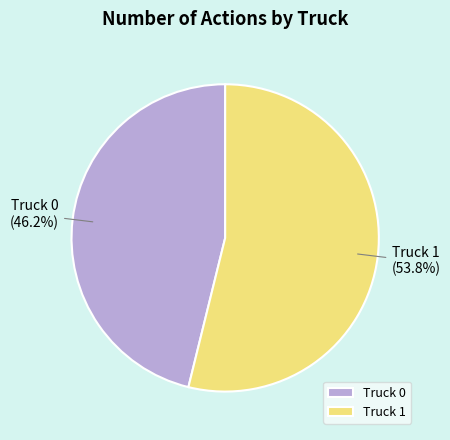

Which category has the smallest portion of the pie?

Truck 0